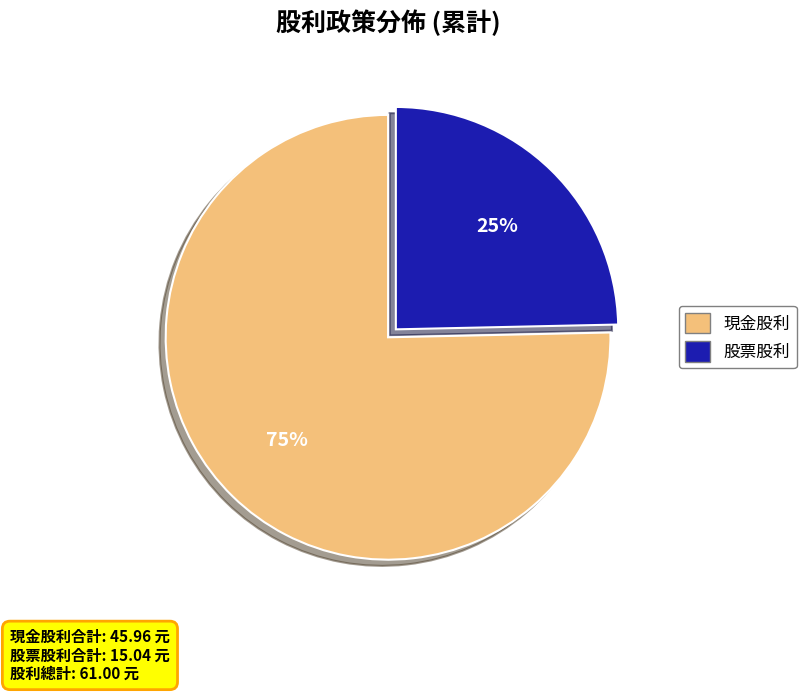

Does 現金股利 represent more than half of the total?

Yes